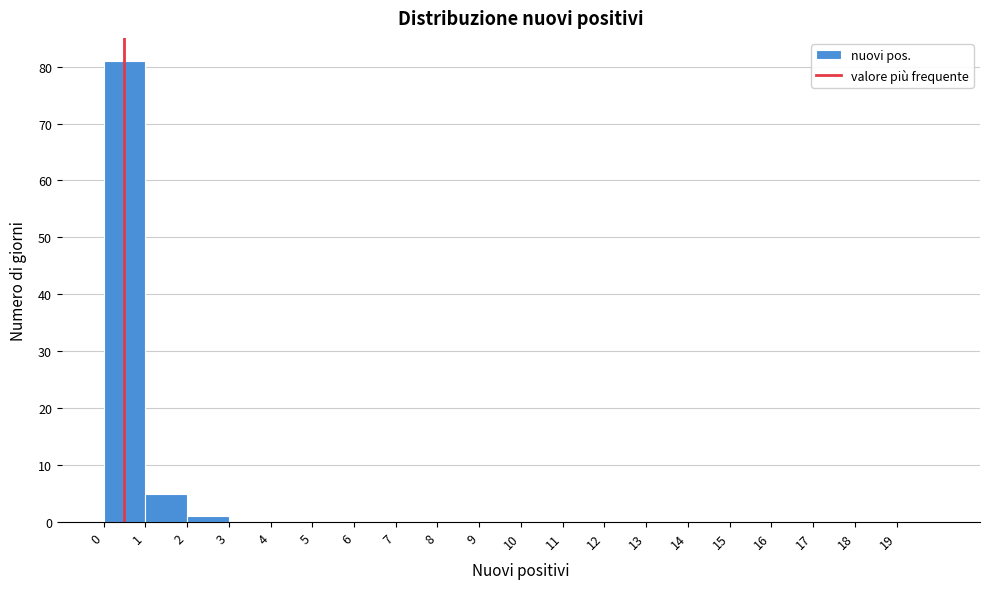

Over which range of the x-axis is the bar tallest?

0 to 1